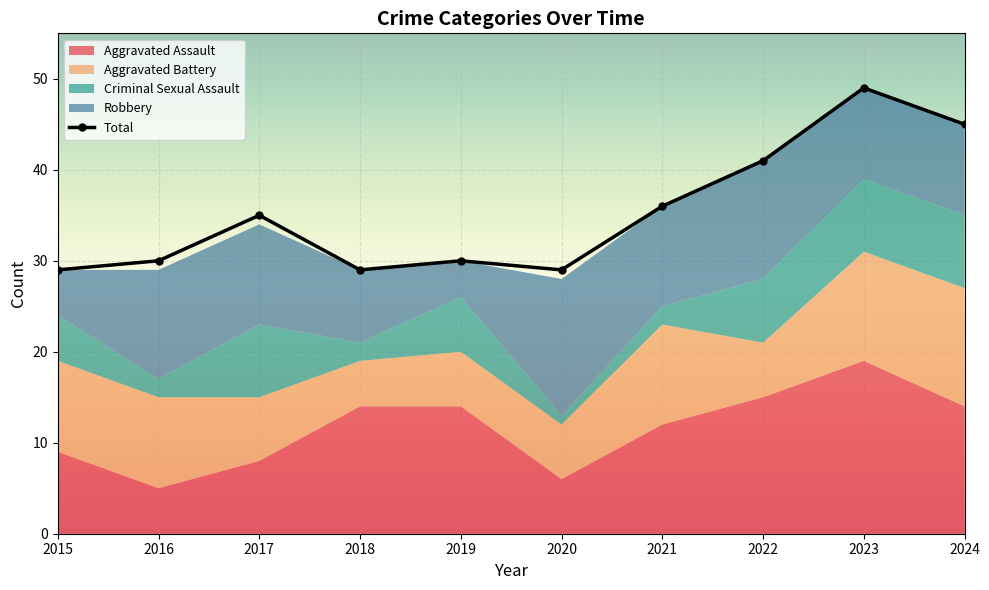

The Robbery series shows 11 at 2017. True or false?

True